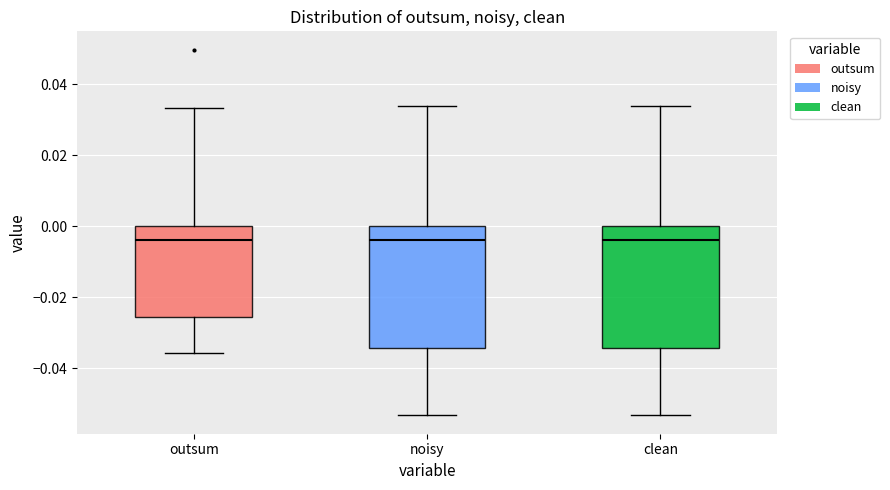

Reading left to right, read every box against the y-axis: the position of its median line, the range the box covers, and the ends of its whiskers. The values are not printed on the chart, so give them approximately, as read against the axis.

outsum: median -0.004, box -0.026 to 0.000, whiskers -0.036 to 0.034
noisy: median -0.004, box -0.034 to 0.000, whiskers -0.054 to 0.034
clean: median -0.004, box -0.034 to 0.000, whiskers -0.054 to 0.034